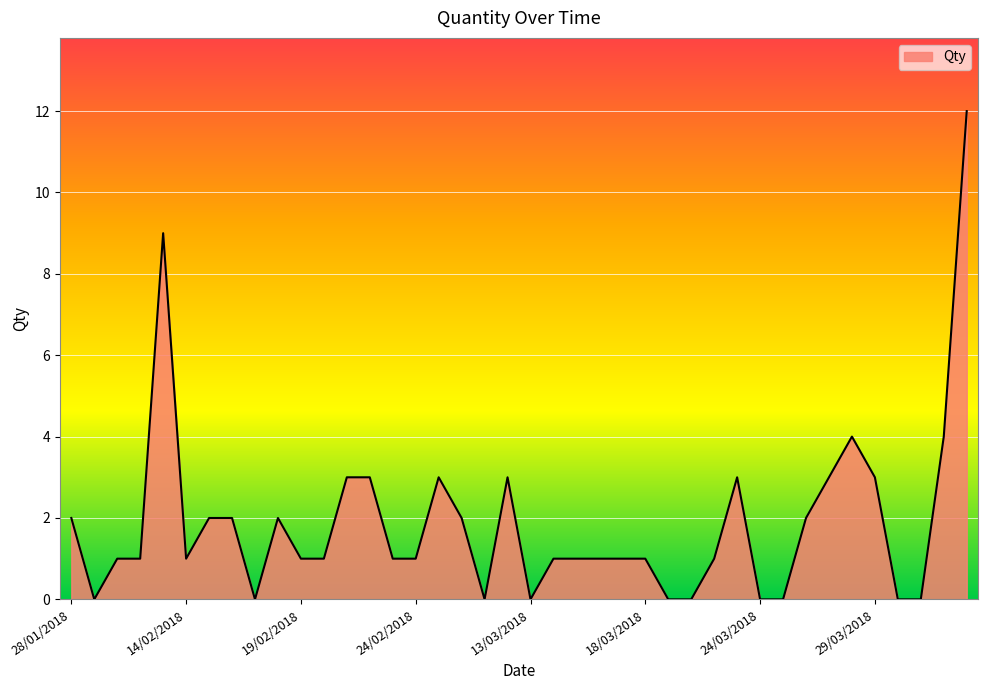

What is the greatest value displayed?

12